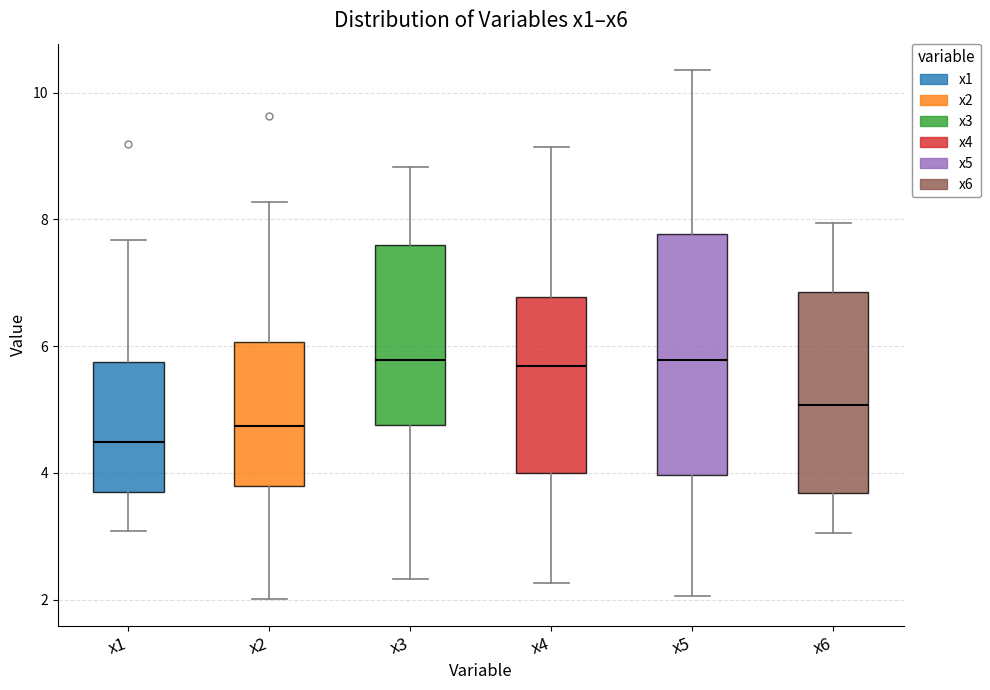

Where does the upper whisker of the box for x5 end on the y-axis? The values are not printed on the chart, so give them approximately, as read against the axis.

10.4